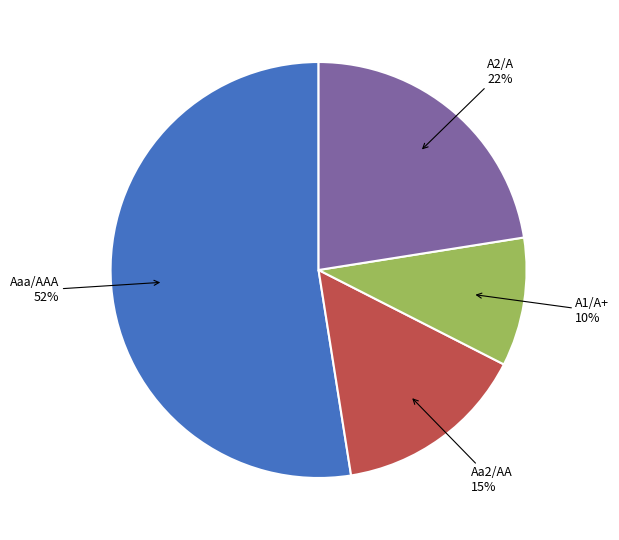

Is there any slice that represents more than half of the pie?

Yes